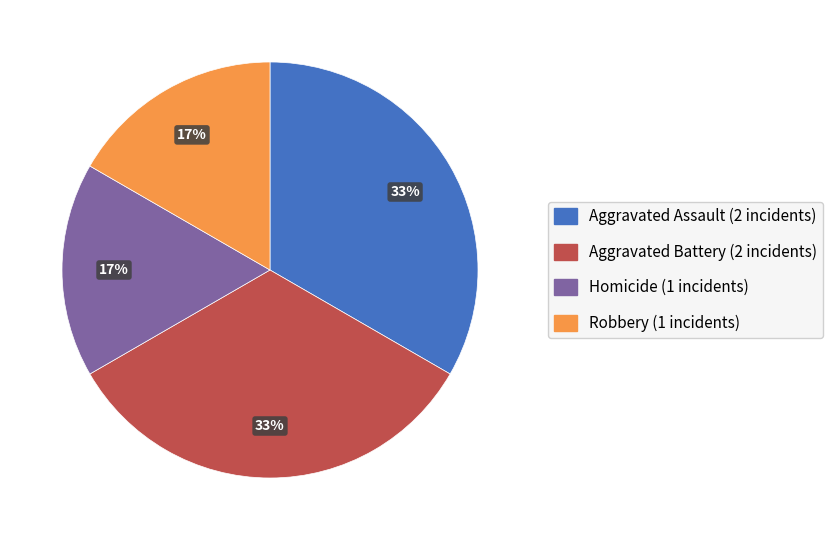

How many segments does this pie chart have?

4